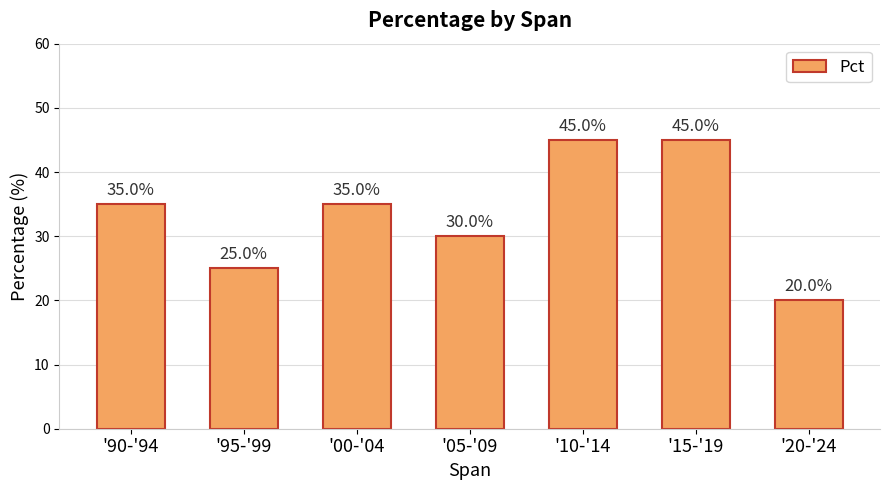

What is the value of the 2nd bar from the left?

25